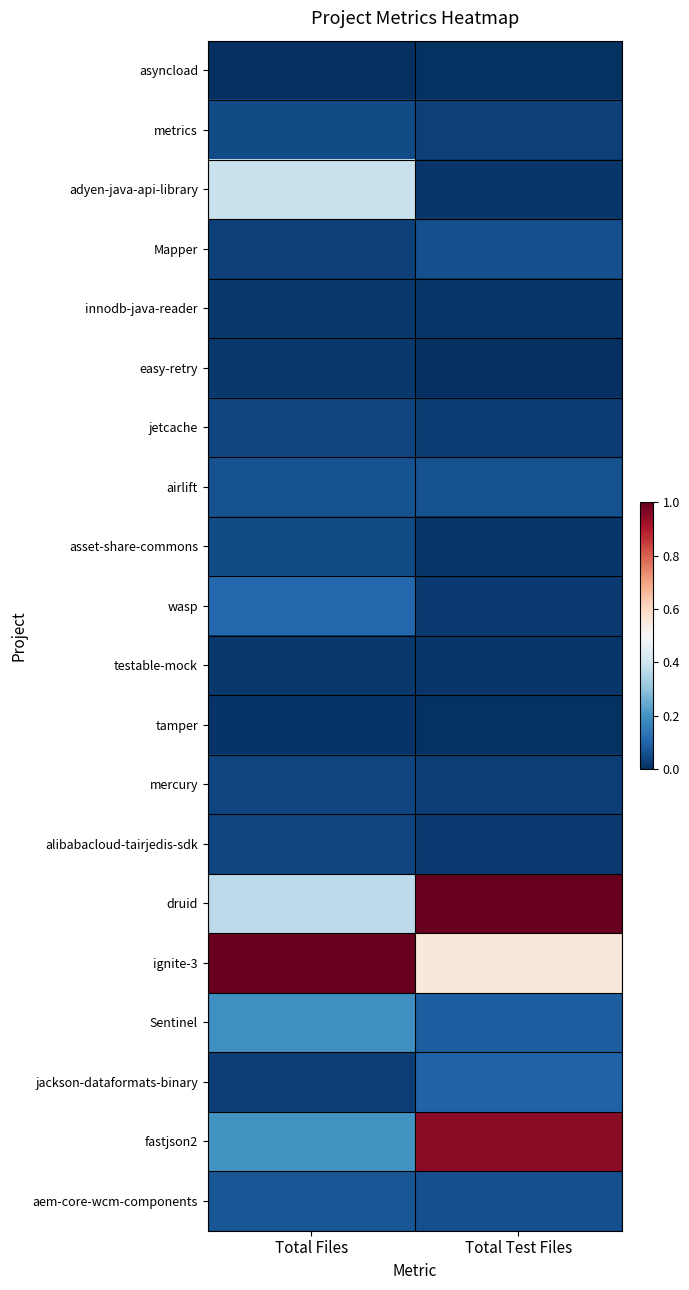

Reading left to right, list all the values displayed in this chart.

asyncload: Total Files=0.0	Total Test Files=0.0
metrics: Total Files=0.1	Total Test Files=0.0
adyen-java-api-library: Total Files=0.4	Total Test Files=0.0
Mapper: Total Files=0.0	Total Test Files=0.1
innodb-java-reader: Total Files=0.0	Total Test Files=0.0
easy-retry: Total Files=0.0	Total Test Files=0.0
jetcache: Total Files=0.0	Total Test Files=0.0
airlift: Total Files=0.1	Total Test Files=0.1
asset-share-commons: Total Files=0.1	Total Test Files=0.0
wasp: Total Files=0.1	Total Test Files=0.0
testable-mock: Total Files=0.0	Total Test Files=0.0
tamper: Total Files=0.0	Total Test Files=0.0
mercury: Total Files=0.0	Total Test Files=0.0
alibabacloud-tairjedis-sdk: Total Files=0.0	Total Test Files=0.0
druid: Total Files=0.4	Total Test Files=1.0
ignite-3: Total Files=1.0	Total Test Files=0.6
Sentinel: Total Files=0.2	Total Test Files=0.1
jackson-dataformats-binary: Total Files=0.0	Total Test Files=0.1
fastjson2: Total Files=0.2	Total Test Files=0.9
aem-core-wcm-components: Total Files=0.1	Total Test Files=0.1